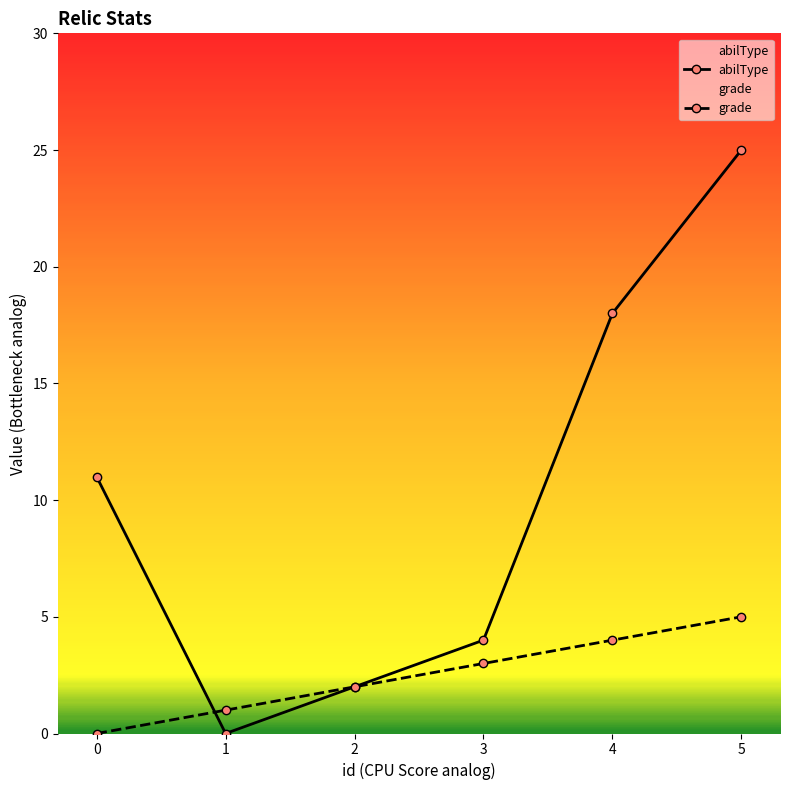

At how many categories does at least one series exceed 0?

6